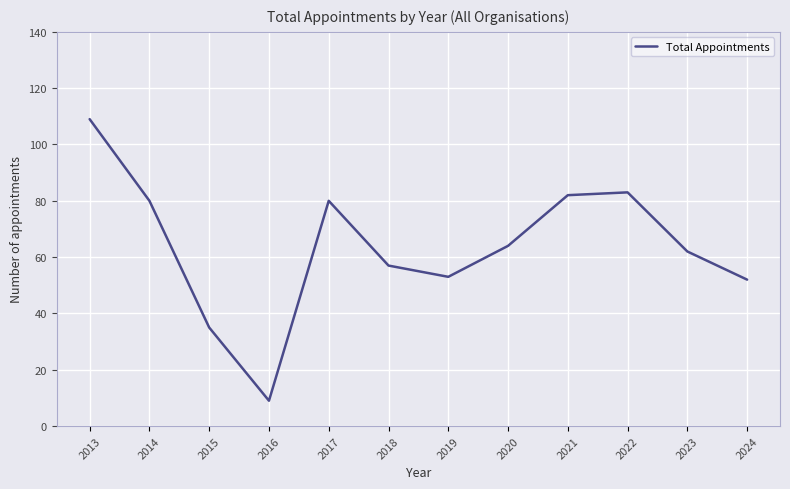

True or false: the data shows 35 at 2015.

True